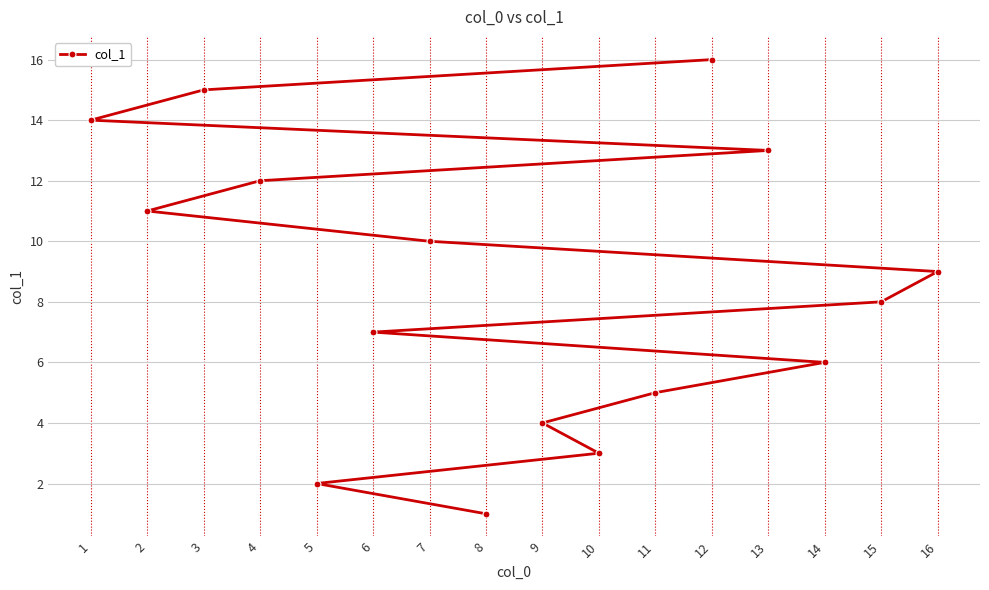

How many lines are shown in the chart?

1